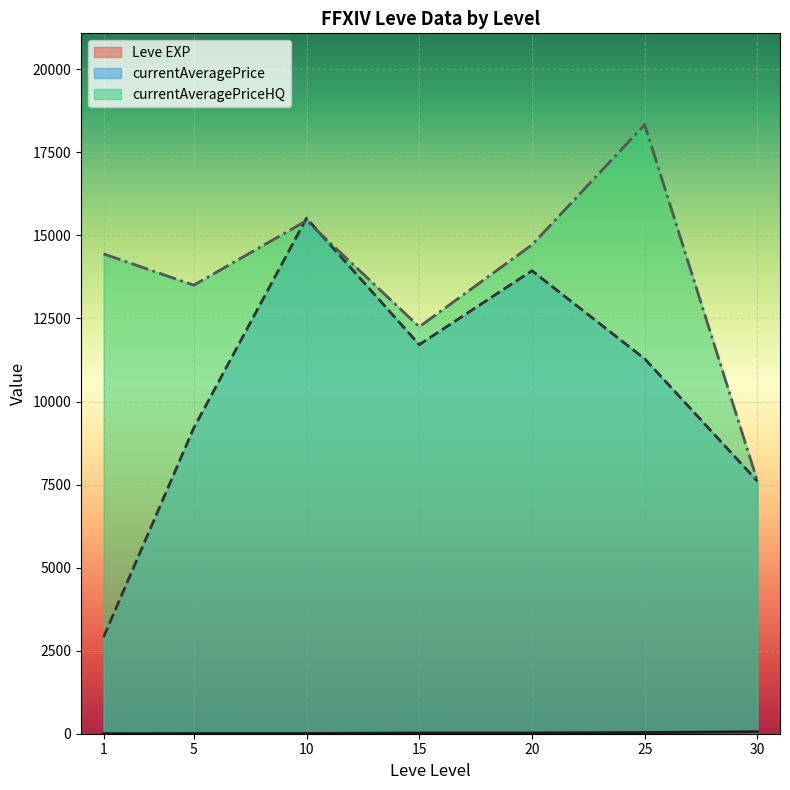

How many series are shown in this chart?

3